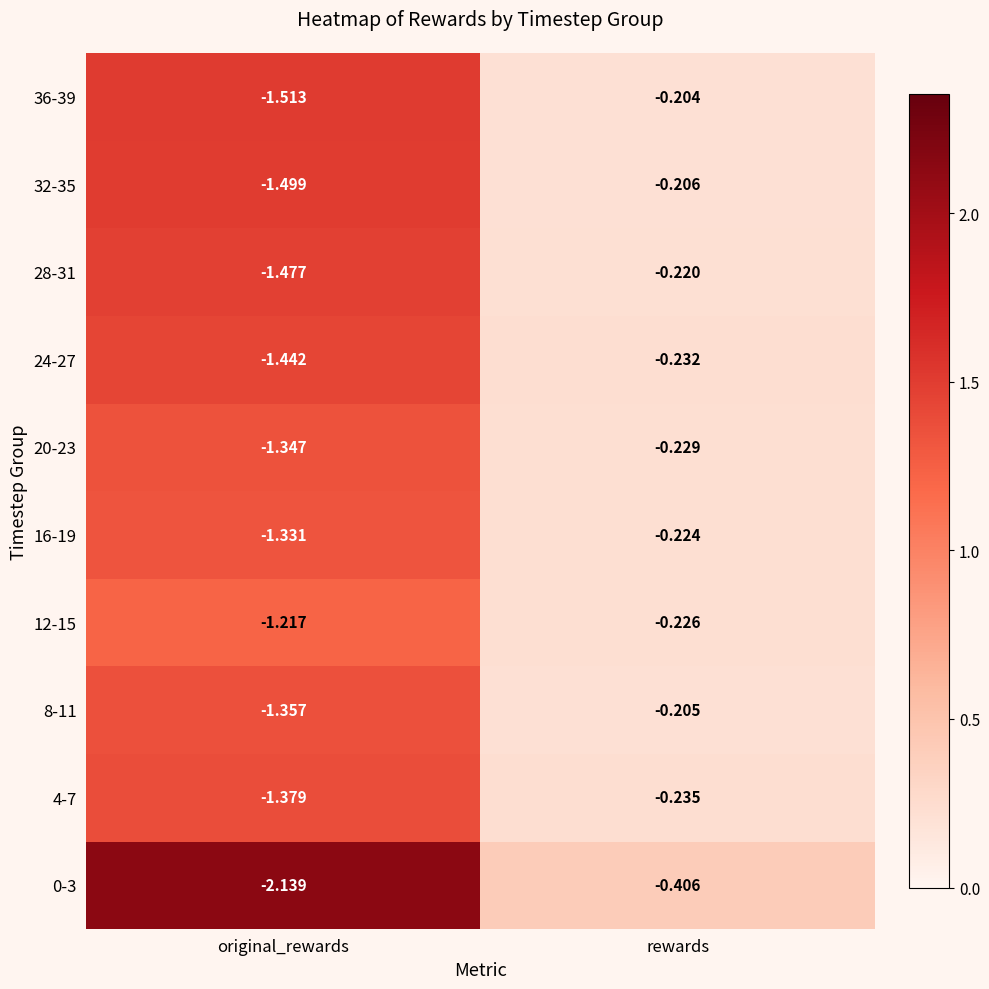

At which label is 28-31 closest to 0?

rewards